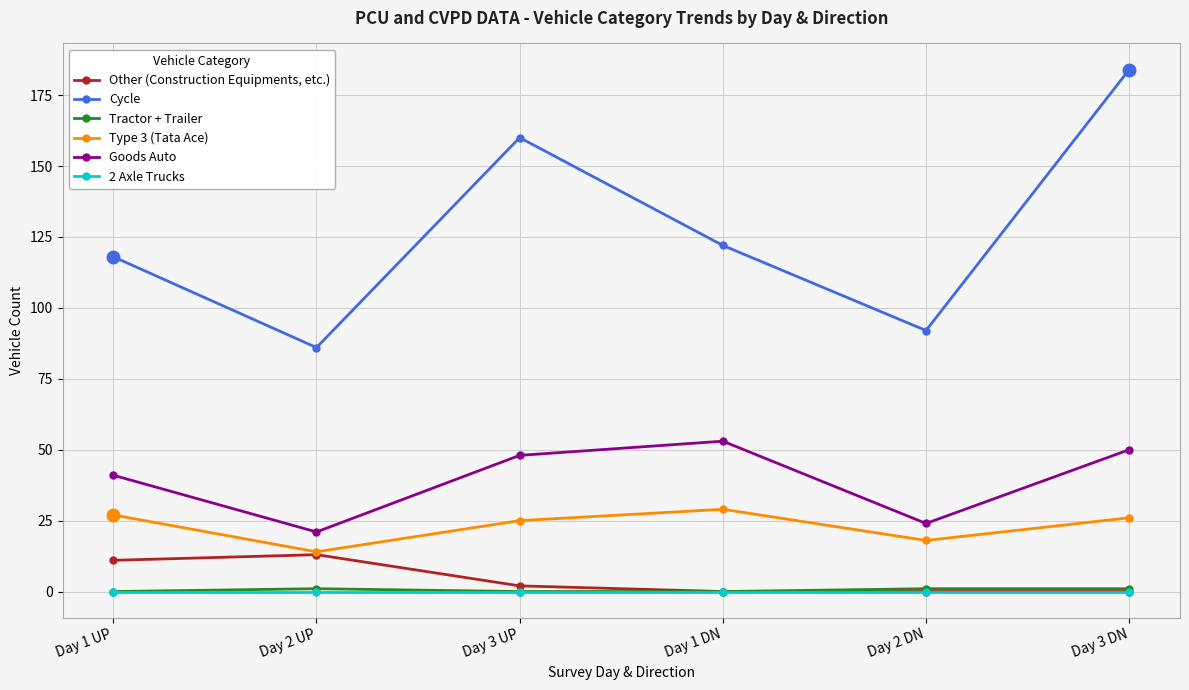

True or false: Type 3 (Tata Ace) and 2 Axle Trucks cross at least once.

False